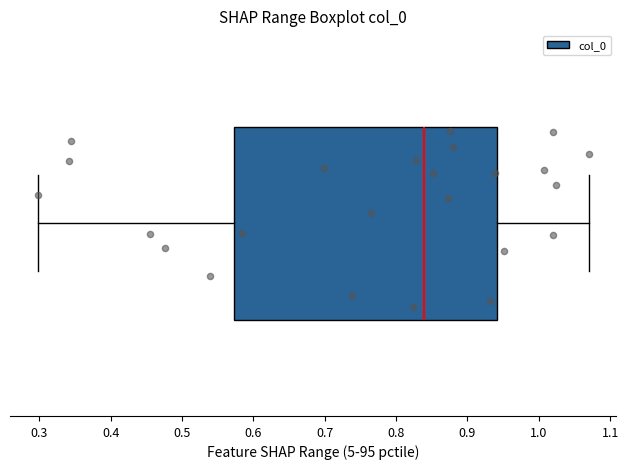

Transcribe this box plot: give where the median line is, the range the box spans, and where the two whiskers end, as read against the x-axis. The values are not printed on the chart, so give them approximately, as read against the axis.

median 0.84, box 0.57 to 0.94, whiskers 0.30 to 1.07